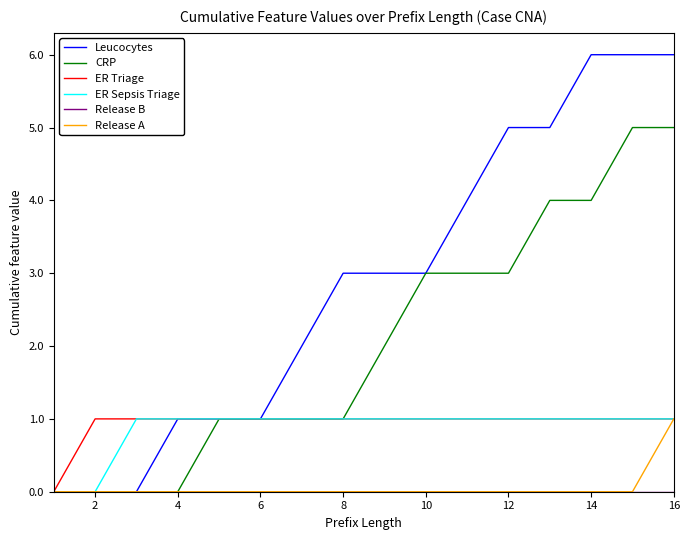

Which series has the largest total across all categories?

Leucocytes